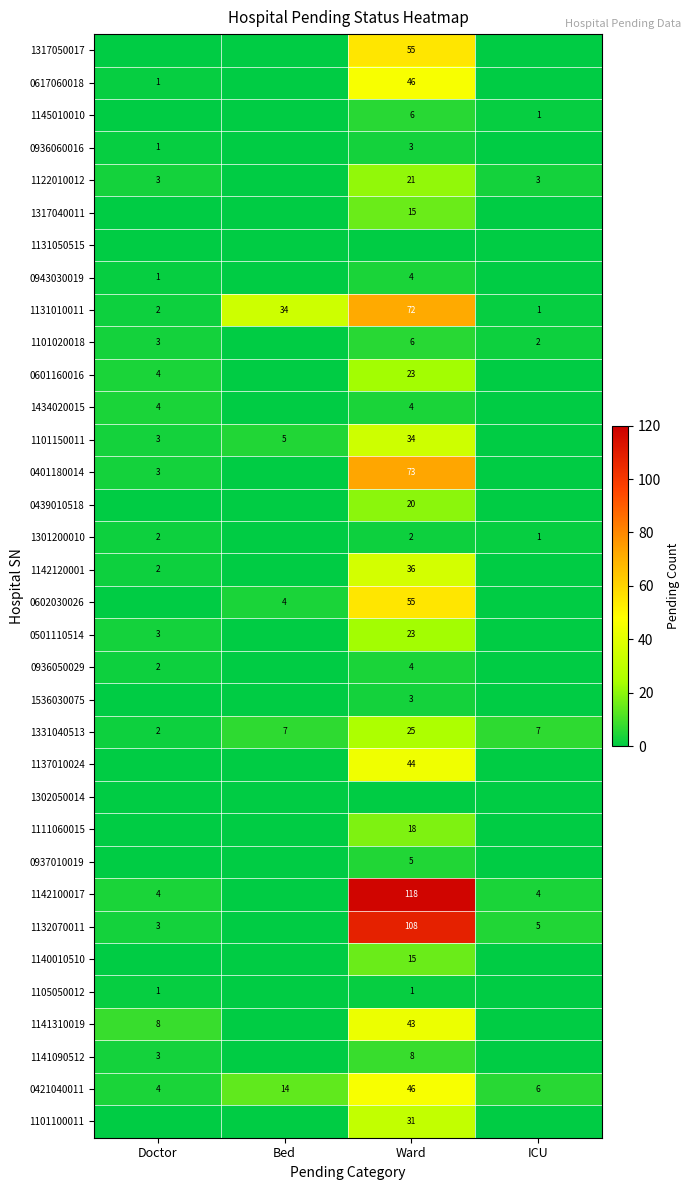

The value of 1101150011 at Bed is 8. True or false?

False